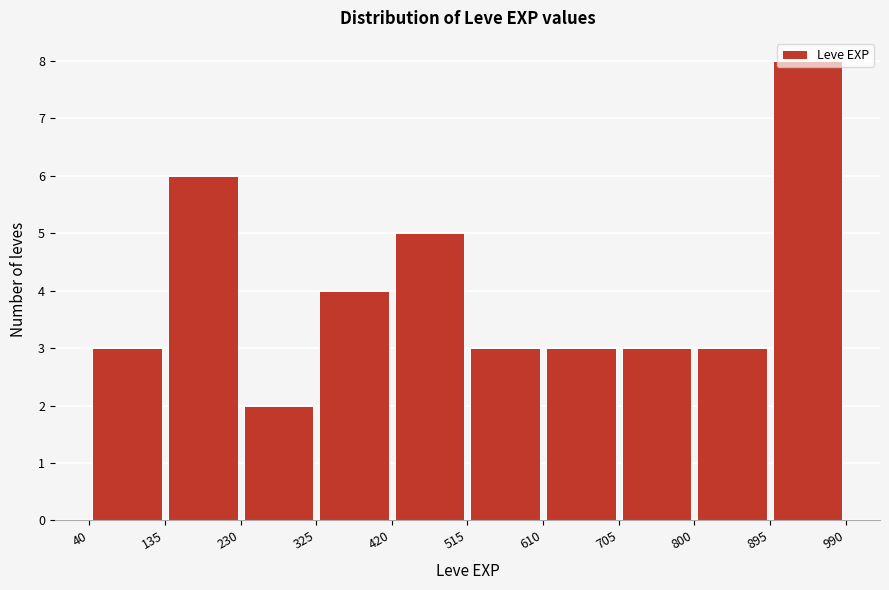

How tall is the bar that spans 705 to 800 on the x-axis? The values are not printed on the chart, so give them approximately, as read against the axis.

3